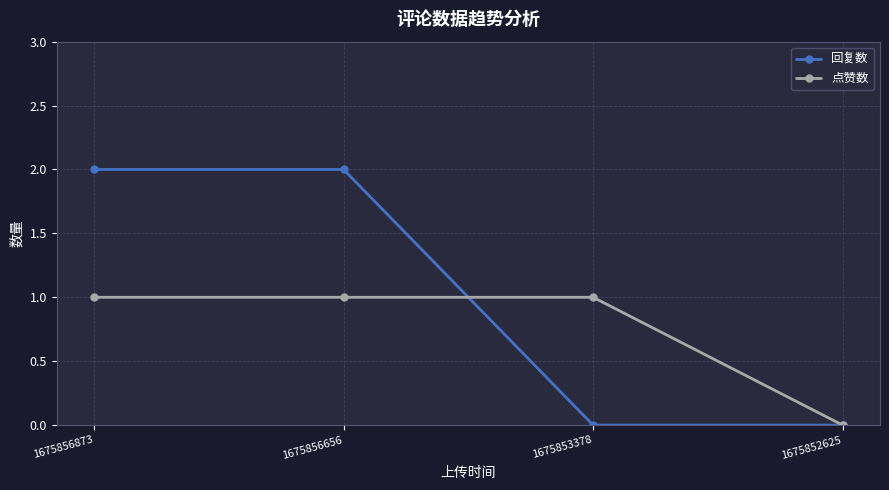

Rank the series by their maximum value, from lowest to highest.

点赞数, 回复数